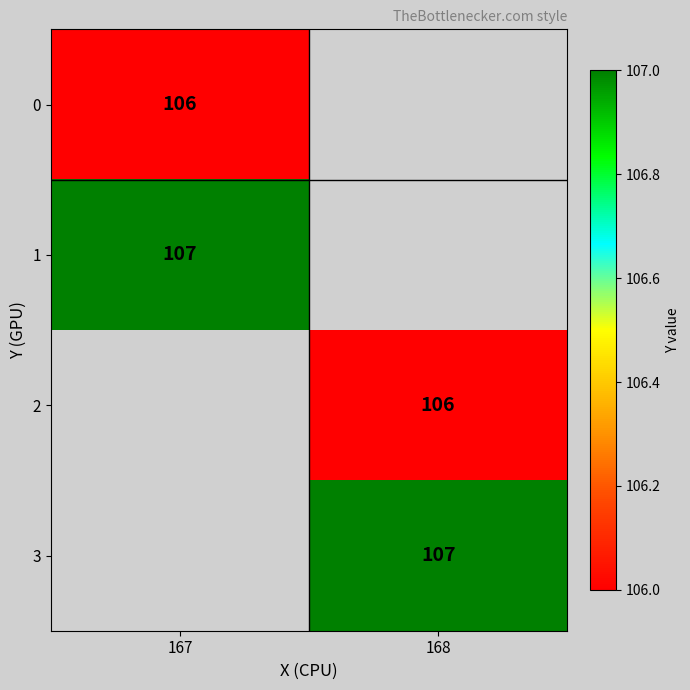

The value of 1 at 167 is 107. True or false?

True